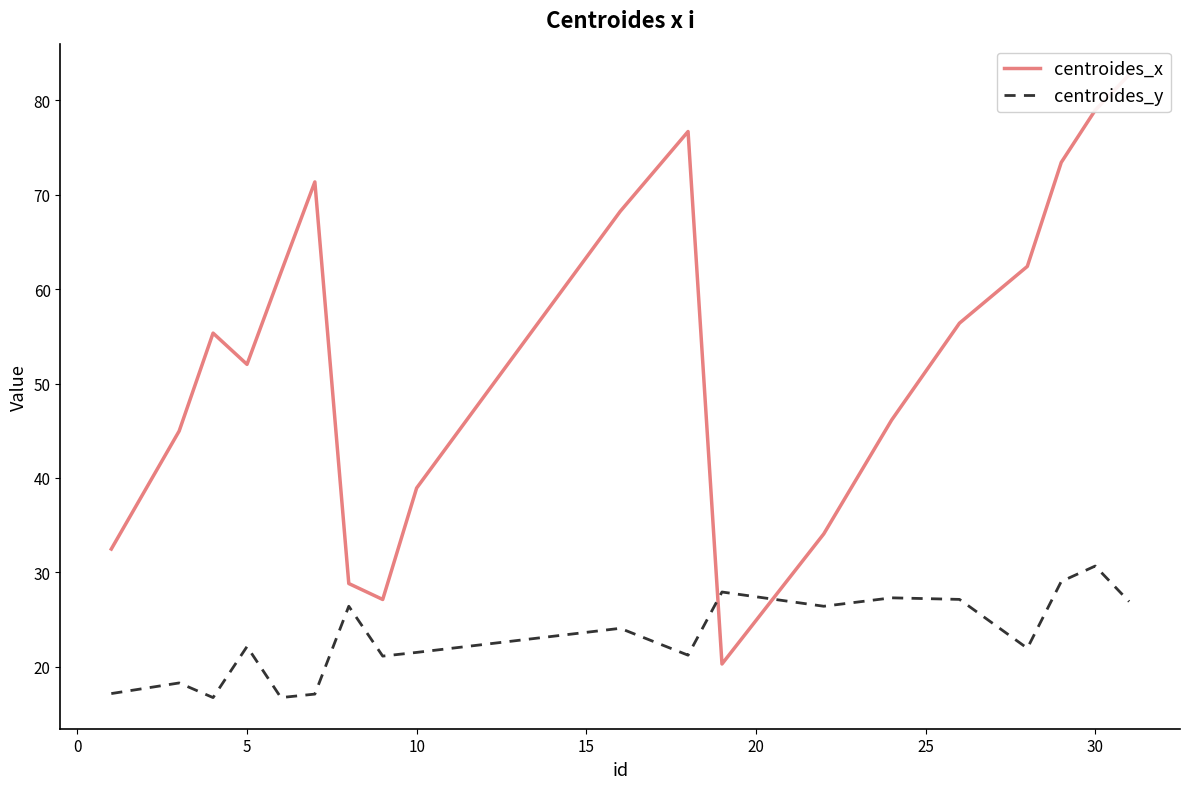

Is the value of centroides_x at 14 greater than the value of centroides_y at 17?

Yes